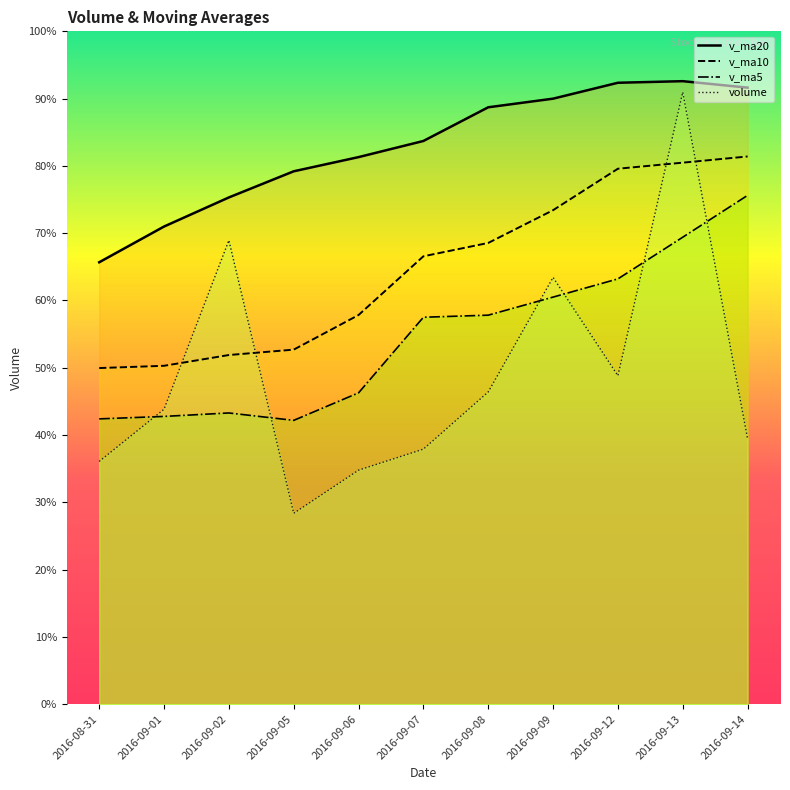

Which series has the largest total across all categories?

v_ma20